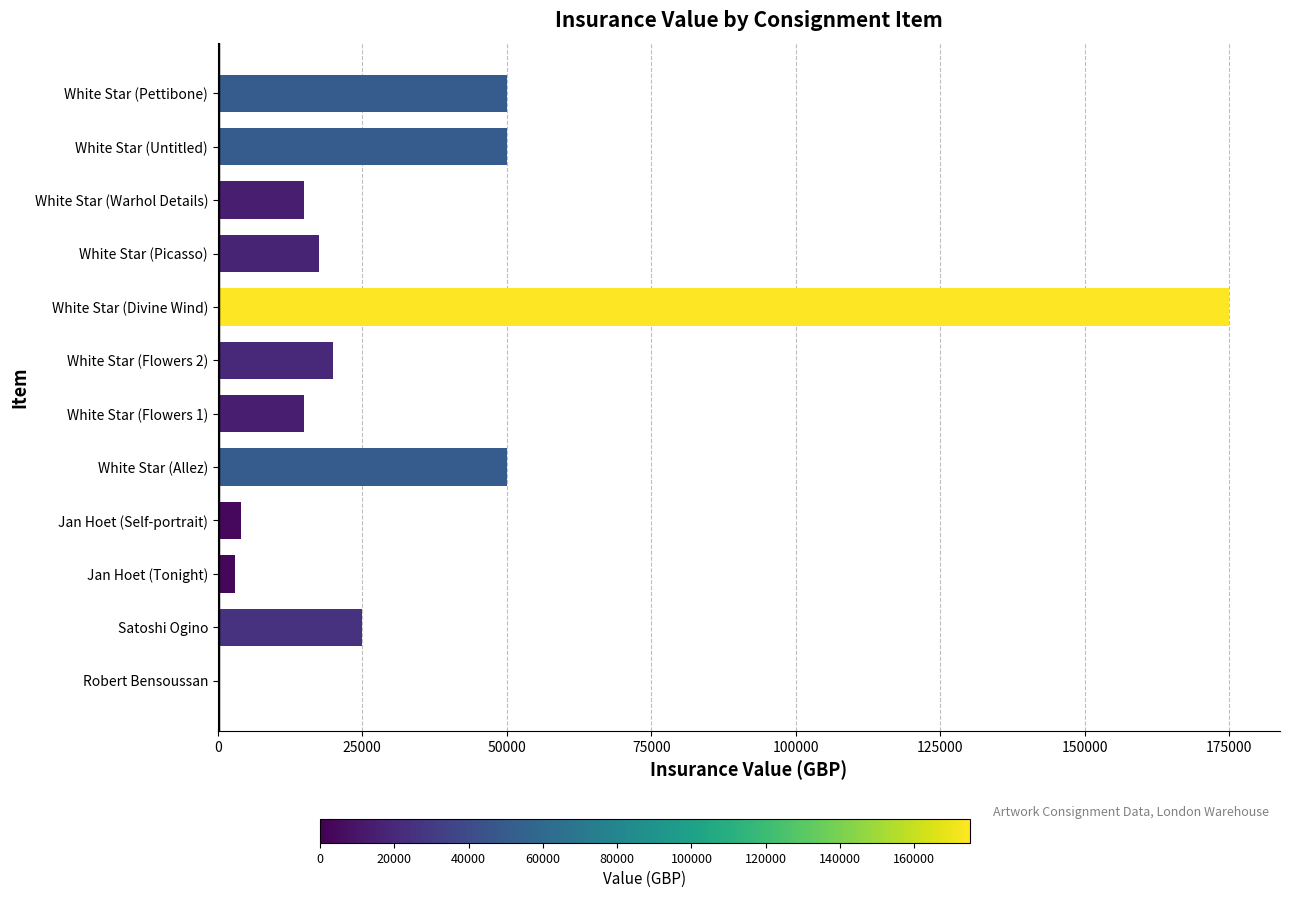

The value at White Star (Picasso) is 7518. True or false?

False